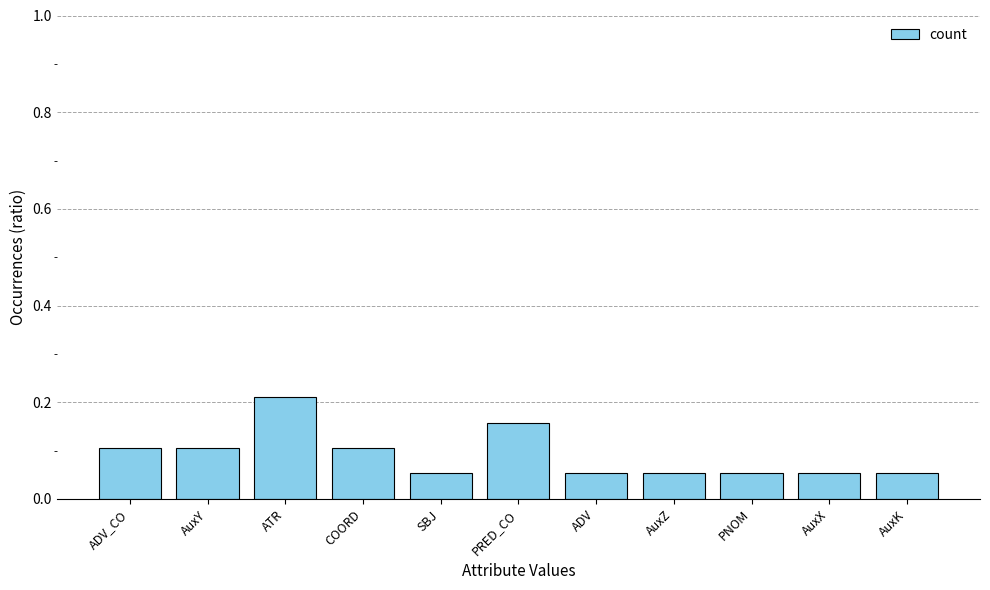

Which category has the highest value across all series?

ATR